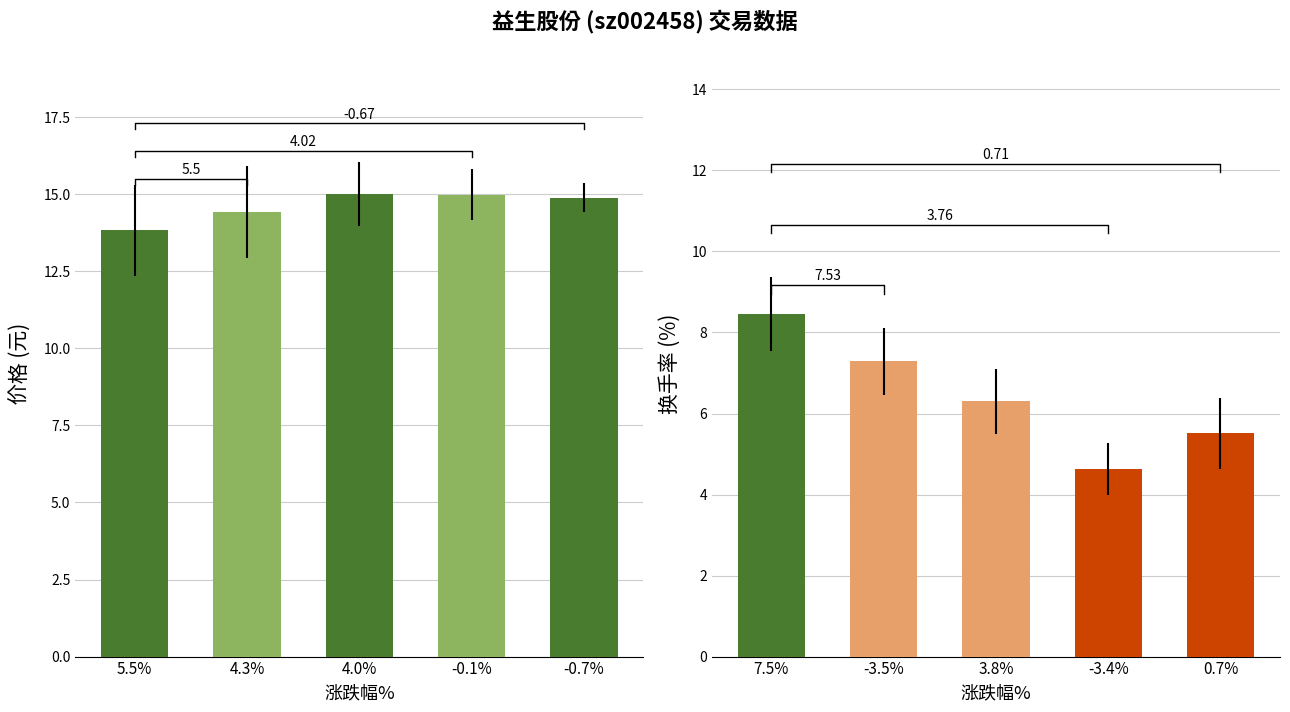

What are all the series names shown in the legend?

价格, 换手率